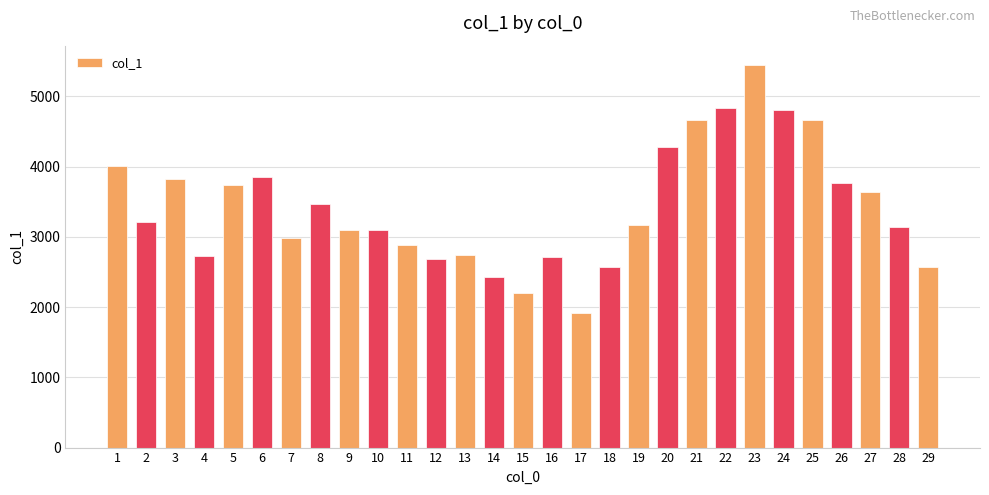

Approximately how many times larger is the value at 10 compared to 5?

0.8